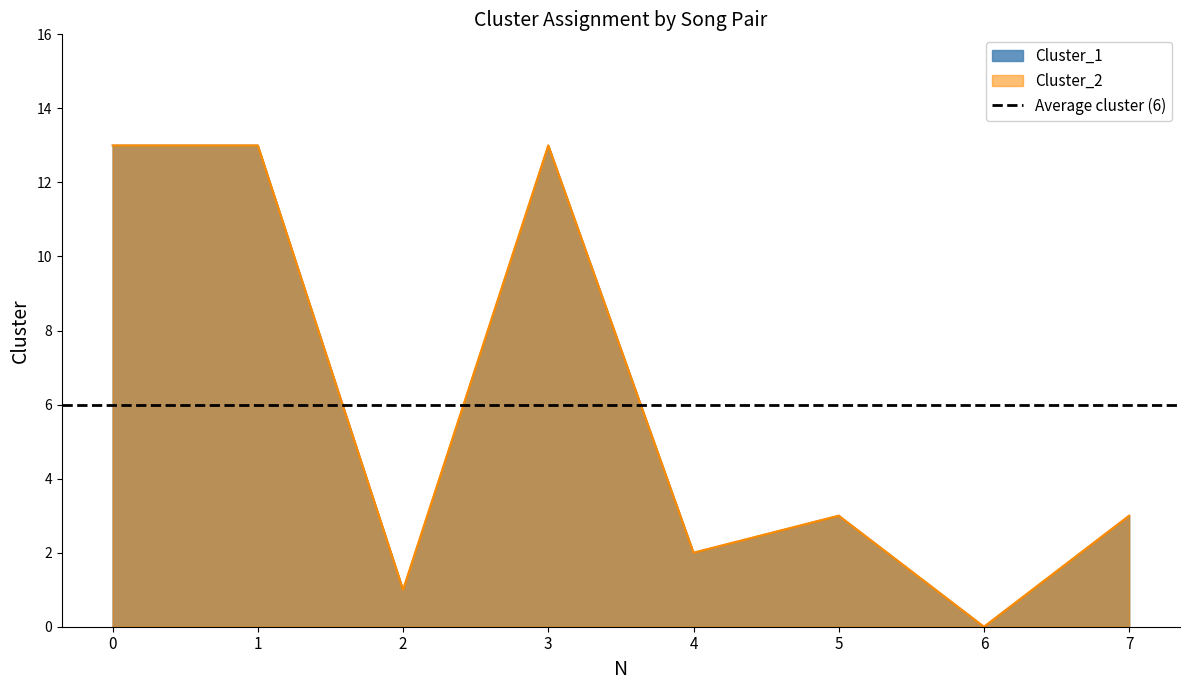

What is the highest value of the Cluster_1 series?

13